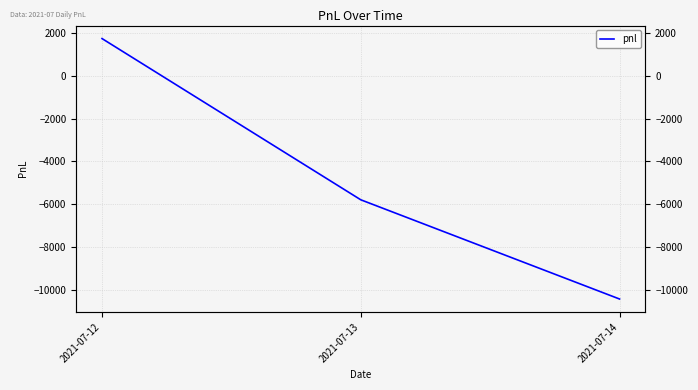

What is the difference between the maximum and minimum values?

12180